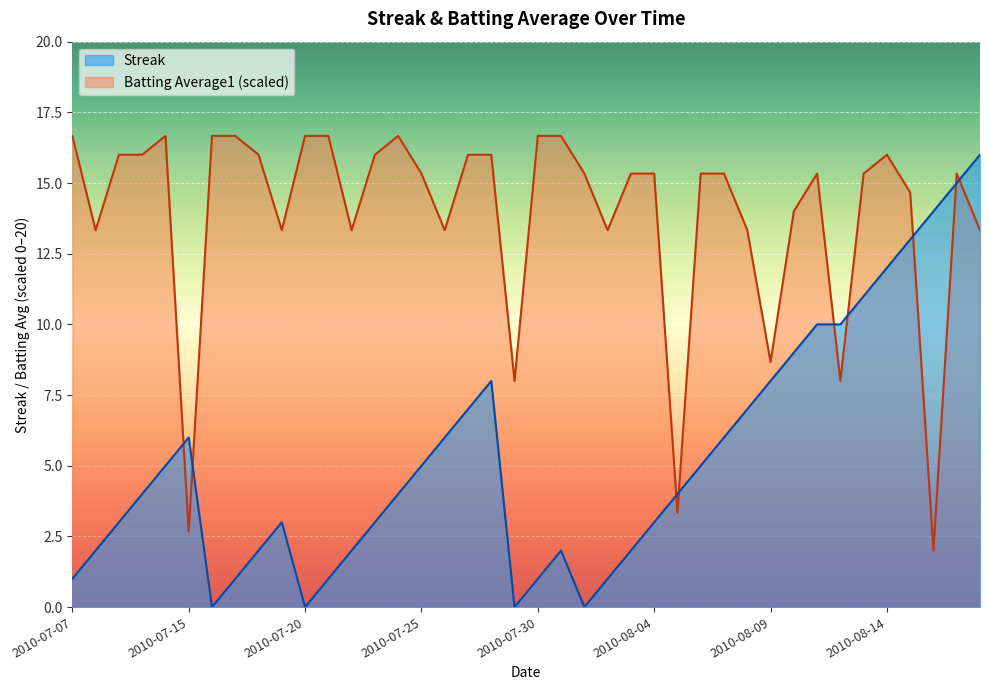

Which category has the lowest value in the Batting Average1 series?

2010-08-16